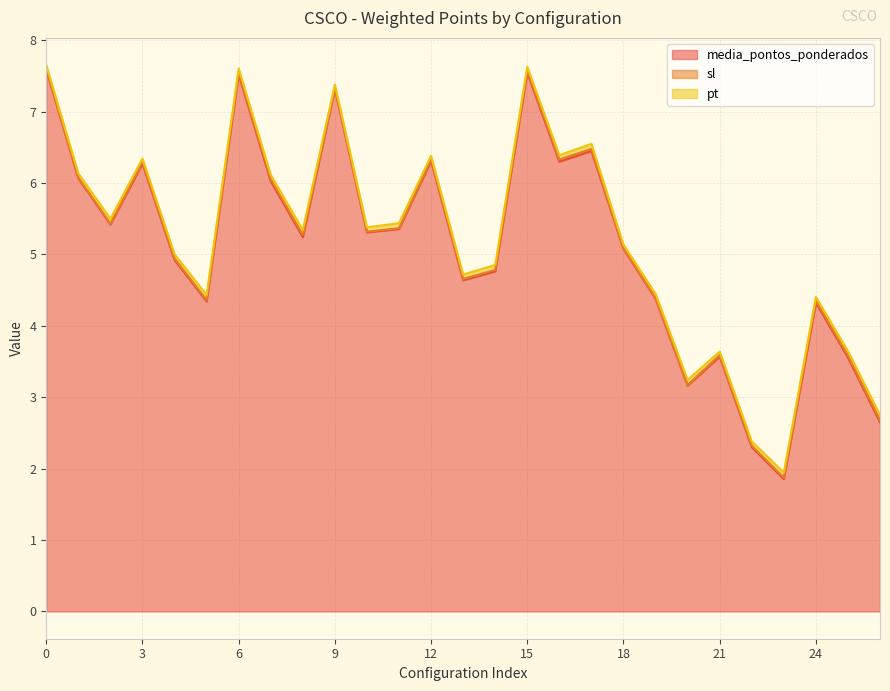

What are all the series names shown in the legend?

media_pontos_ponderados, sl, pt